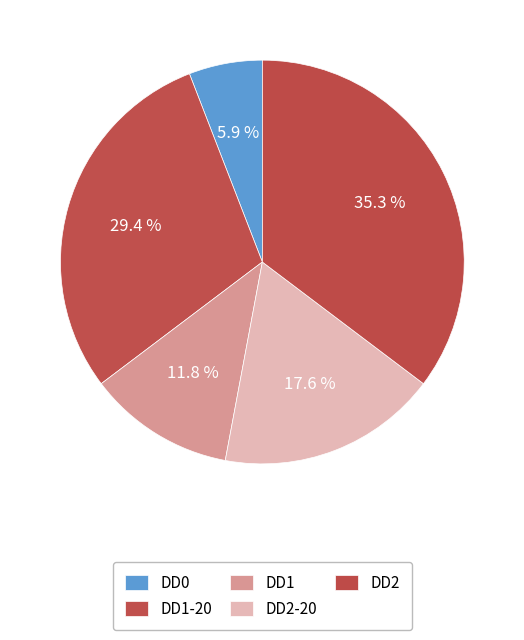

How many segments does this pie chart have?

5